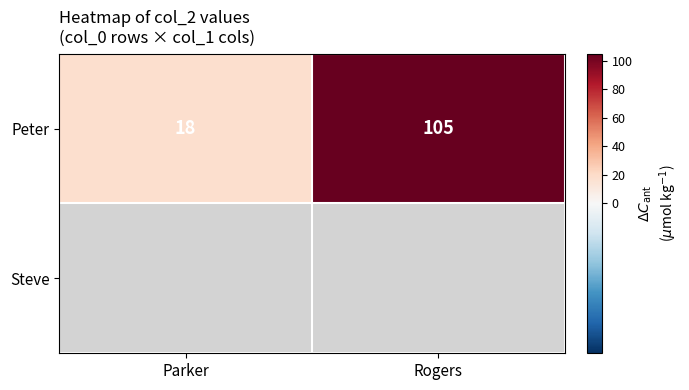

List the labels in order of Peter value, largest first.

Rogers, Parker